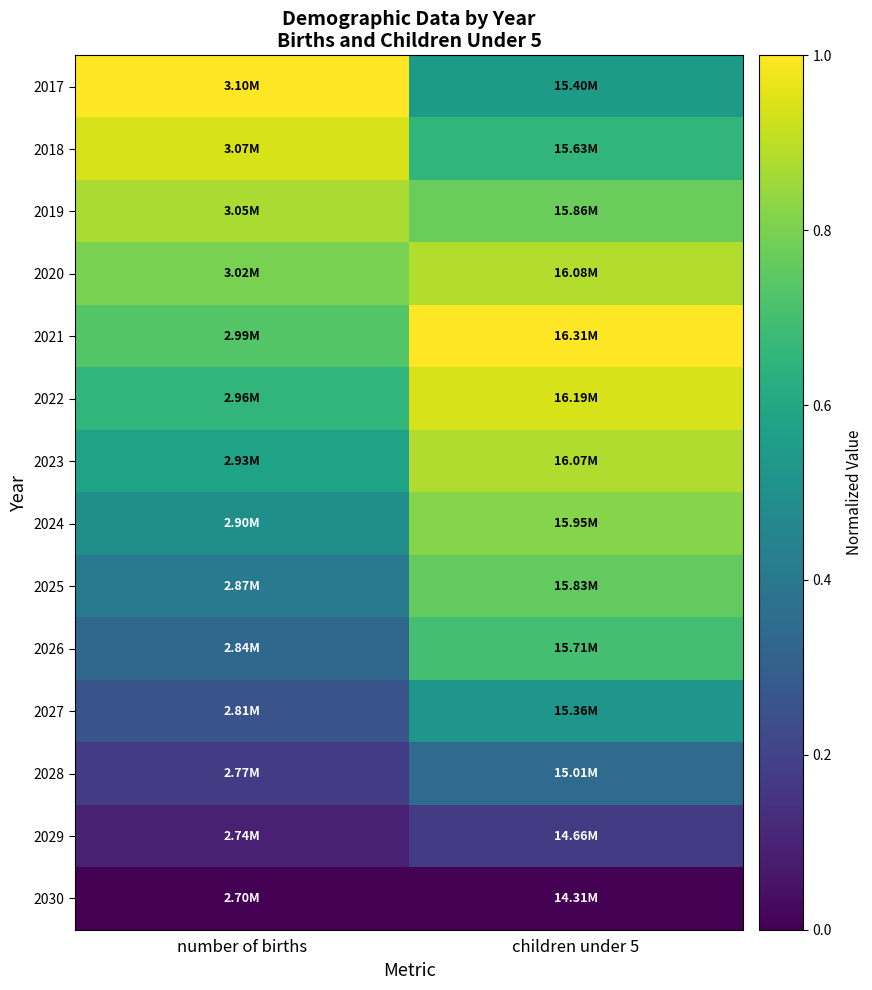

Reading left to right, what are all the values shown in this chart?

2017: number of births=1.0	children under 5=0.5
2018: number of births=0.9	children under 5=0.7
2019: number of births=0.9	children under 5=0.8
2020: number of births=0.8	children under 5=0.9
2021: number of births=0.7	children under 5=1.0
2022: number of births=0.7	children under 5=0.9
2023: number of births=0.6	children under 5=0.9
2024: number of births=0.5	children under 5=0.8
2025: number of births=0.4	children under 5=0.8
2026: number of births=0.3	children under 5=0.7
2027: number of births=0.3	children under 5=0.5
2028: number of births=0.2	children under 5=0.3
2029: number of births=0.1	children under 5=0.2
2030: number of births=0.0	children under 5=0.0